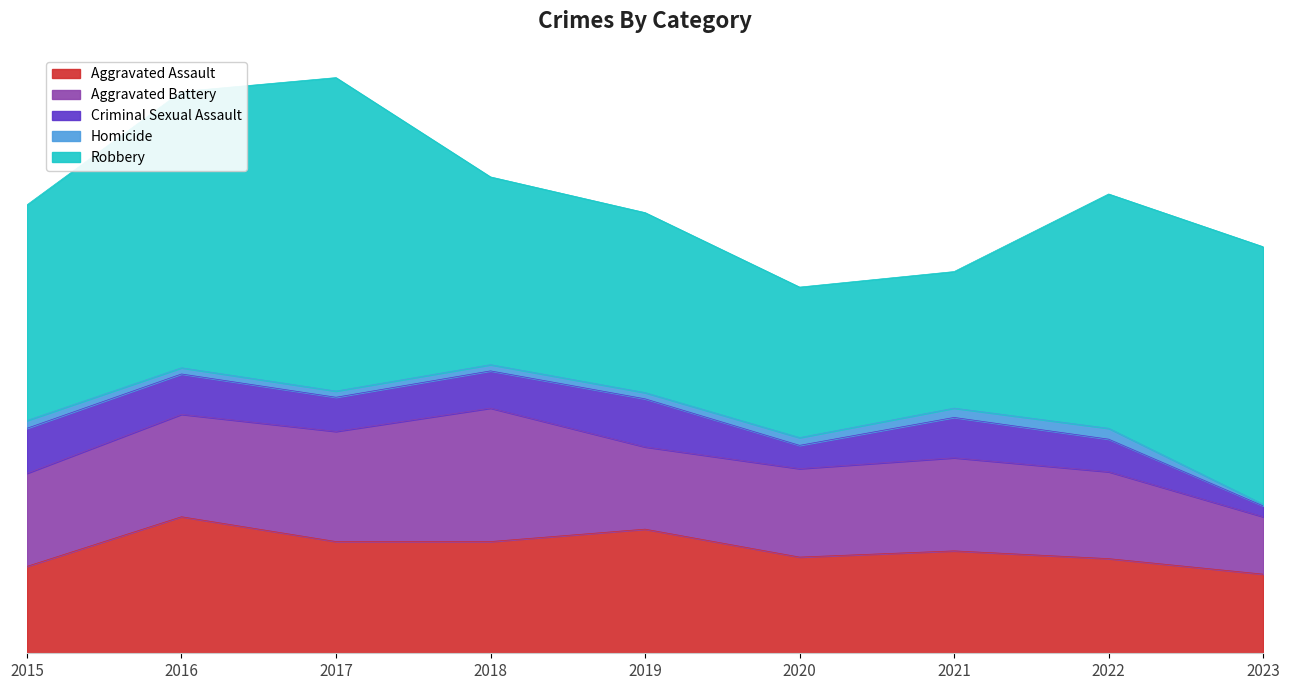

How many data points in Homicide are less than 4?

1